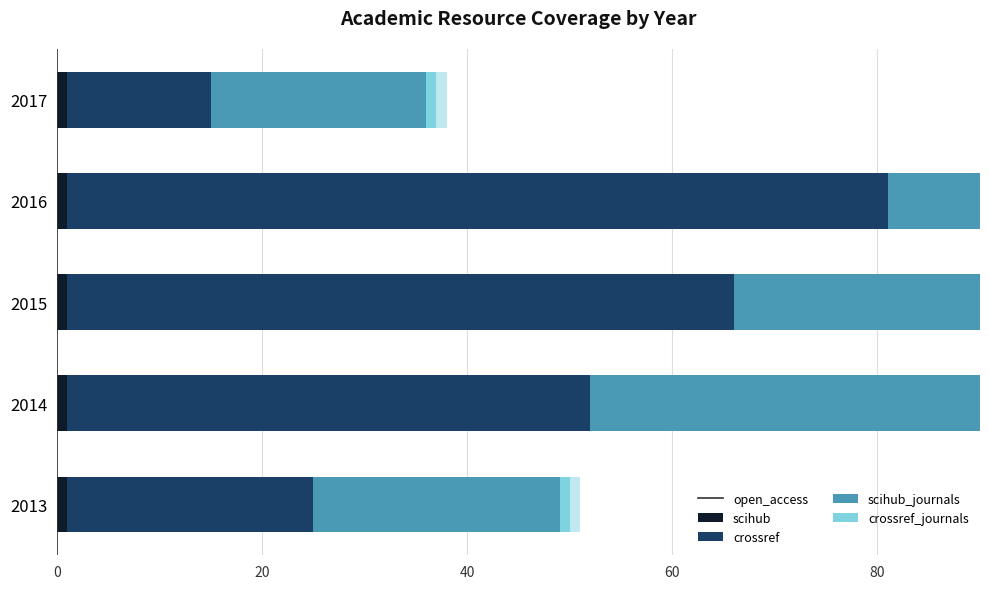

Rank the series at 40 from highest to lowest value.

crossref, scihub, open_access, scihub_journals, crossref_journals